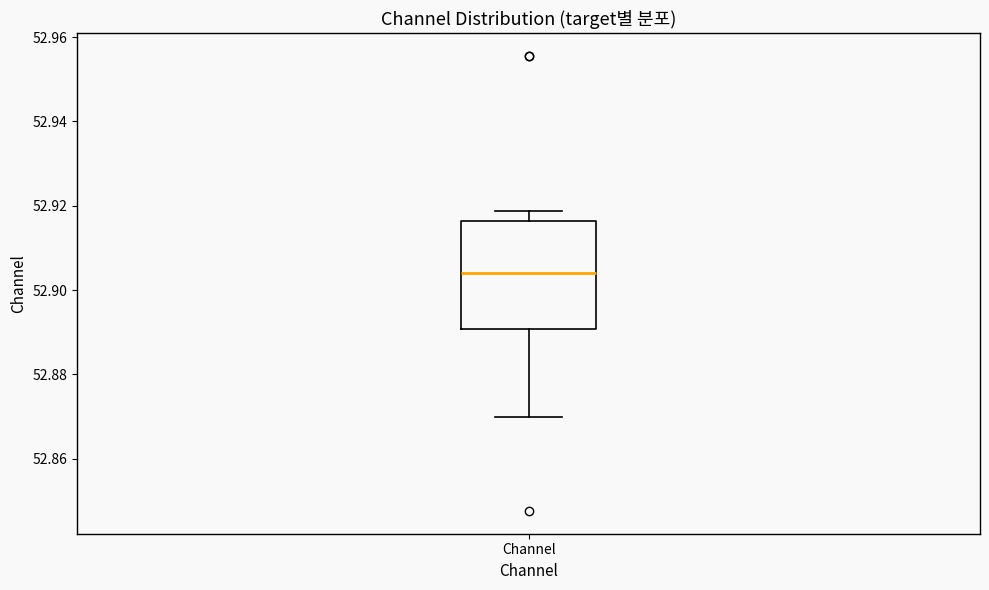

Read this box plot against the y-axis: the position of the median line, the range covered by the box, and the ends of both whiskers. The values are not printed on the chart, so give them approximately, as read against the axis.

median 52.904, box 52.890 to 52.916, whiskers 52.870 to 52.918